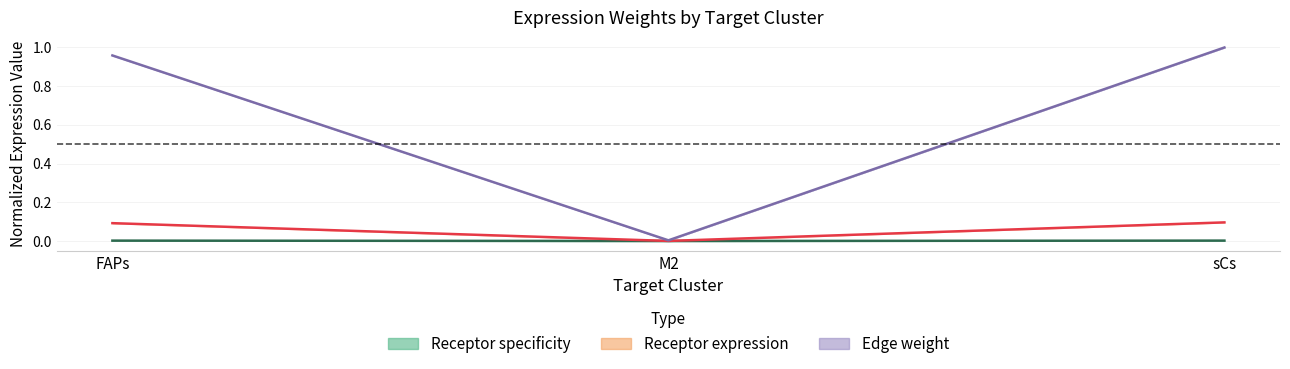

What is the total value across all series at sCs?

1.1